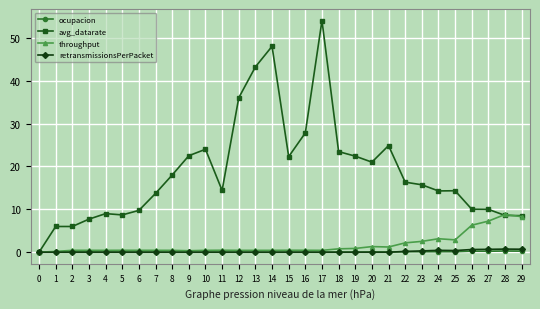

At which category is the sum across all series the highest?

17